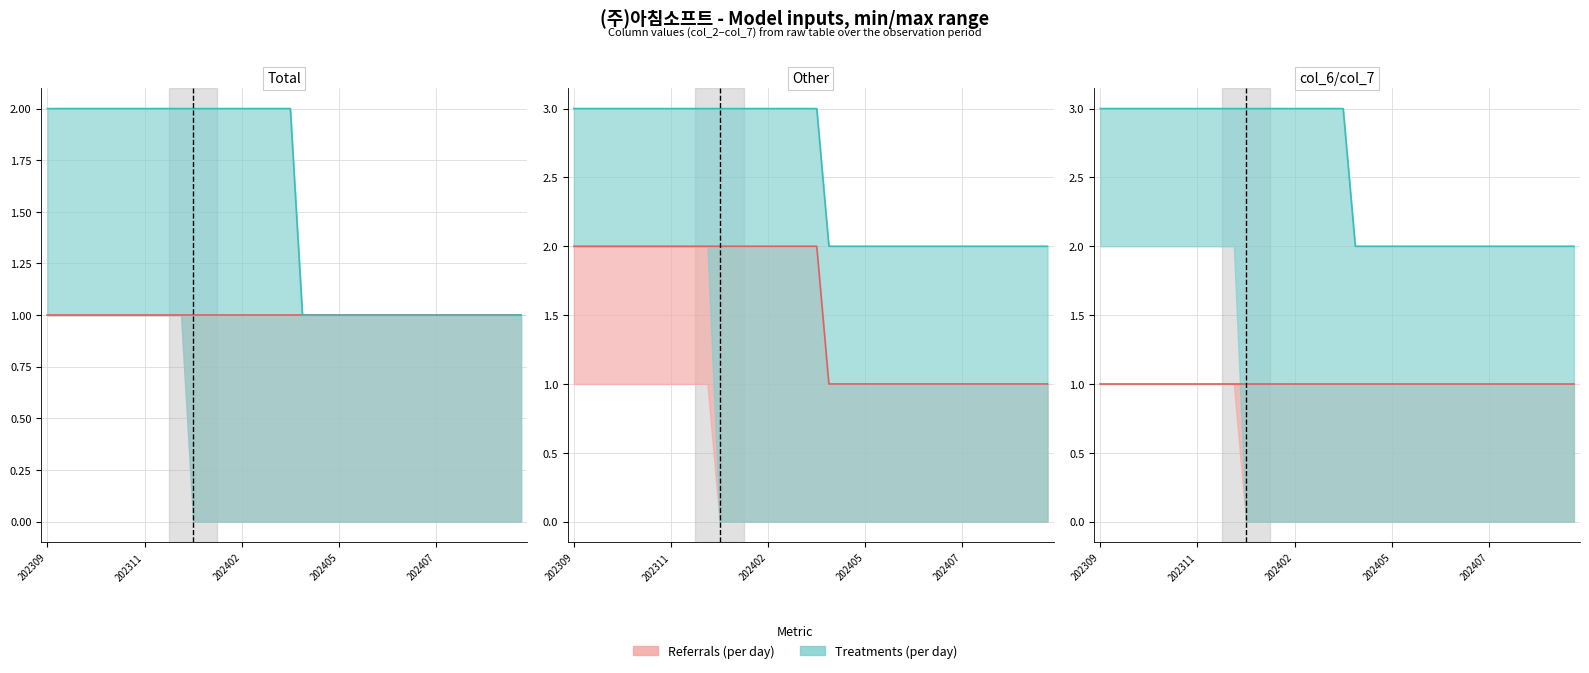

What is the spread (max minus min) of values at 20240901?

2